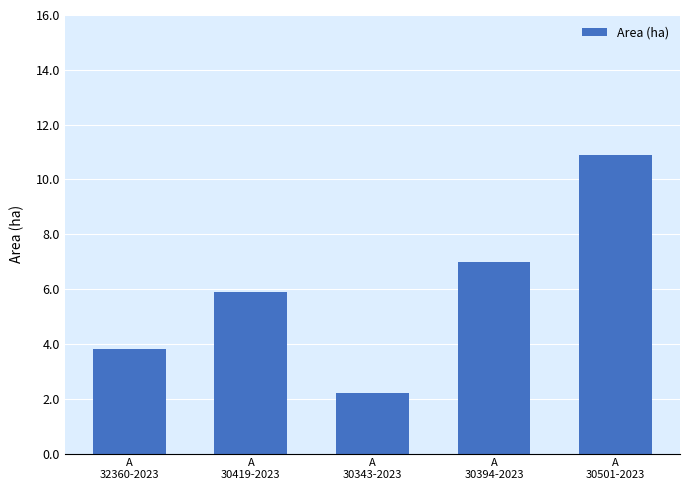

Are the bars grouped side by side (vs. stacked)?

No